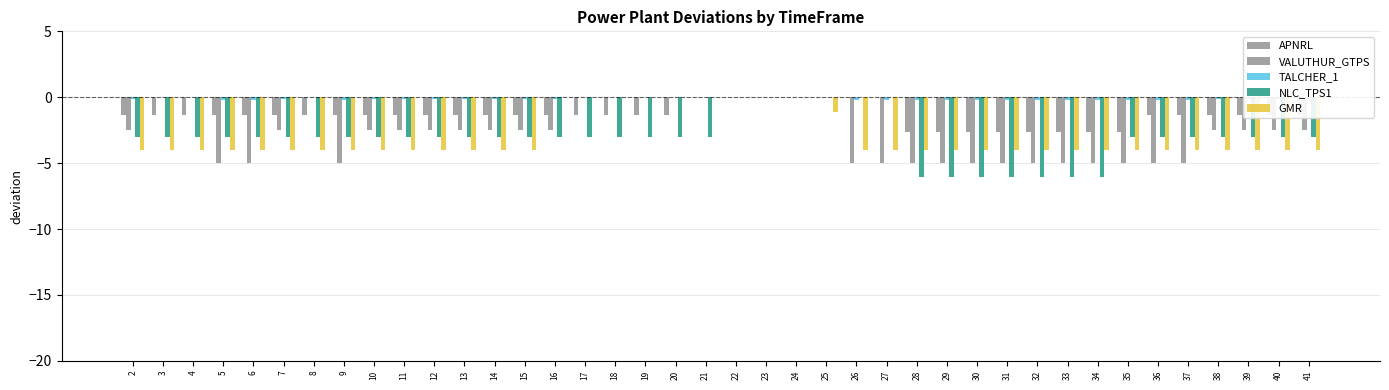

How many data points does each series have?

40